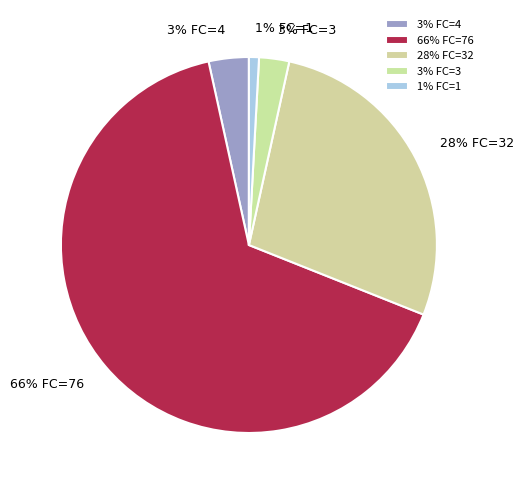

To the nearest percent, what is the average slice percentage?

20%